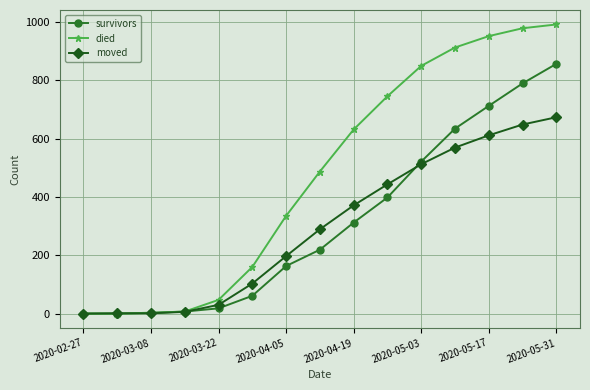

Does the chart display data point markers on the line(s)?

Yes